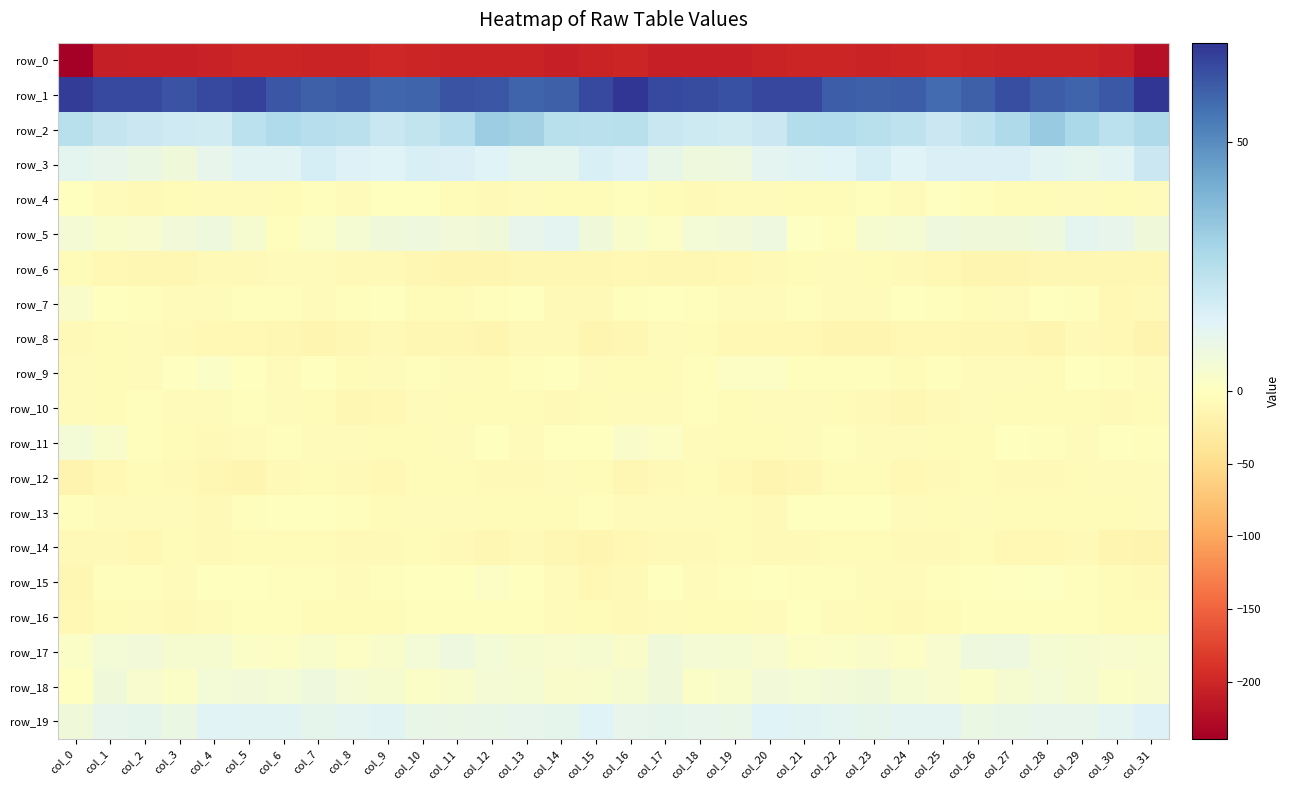

Between col_8 and col_9, which series saw the biggest shift?

row_13